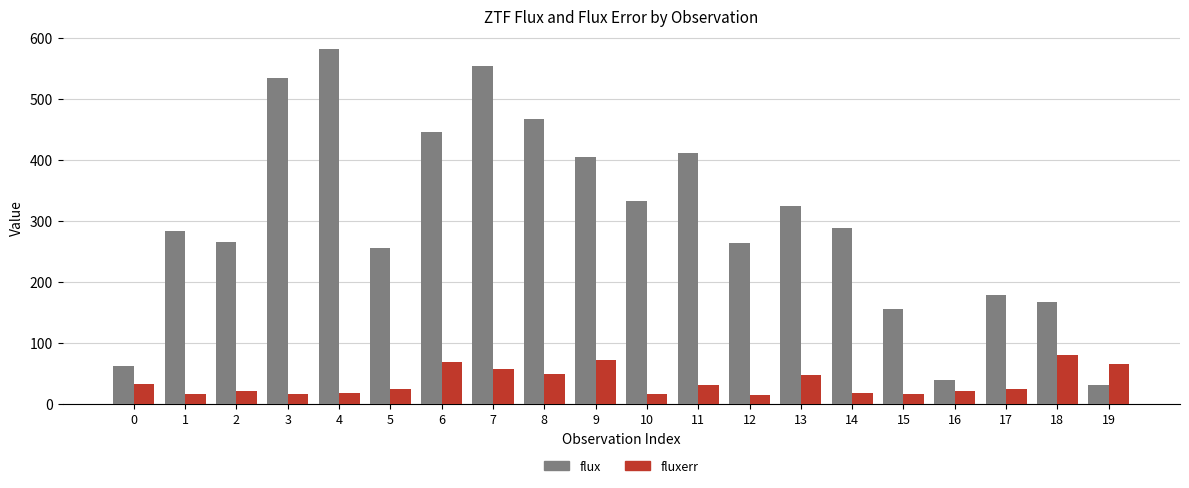

Which series has the largest range (max minus min)?

flux